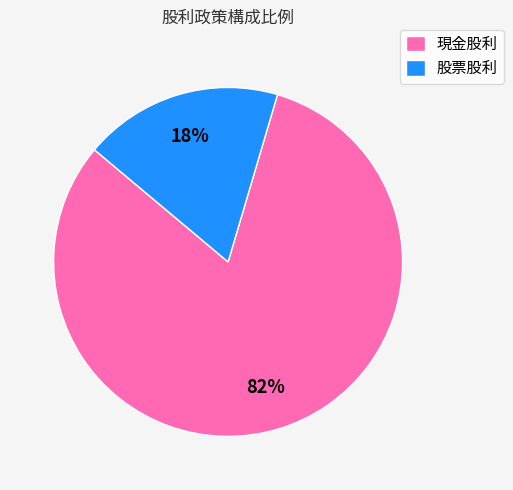

To the nearest percent, what is the average slice percentage?

50%